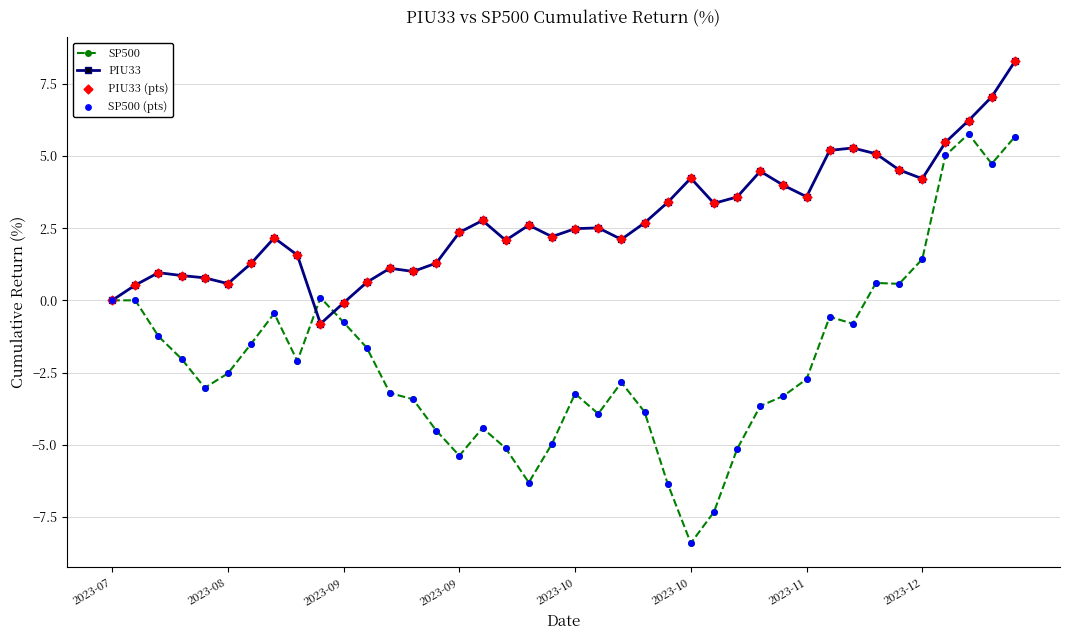

Which series has the widest spread of values?

SP500